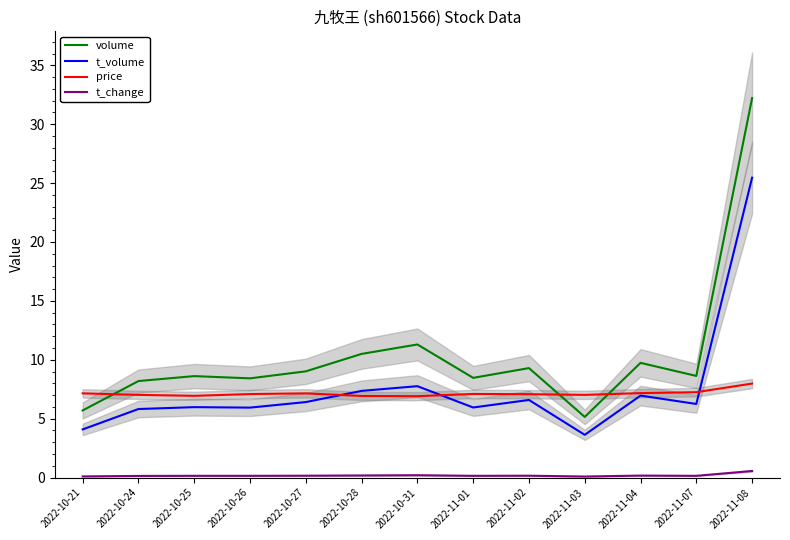

True or false: price has more than 2 points higher than both neighbors.

False